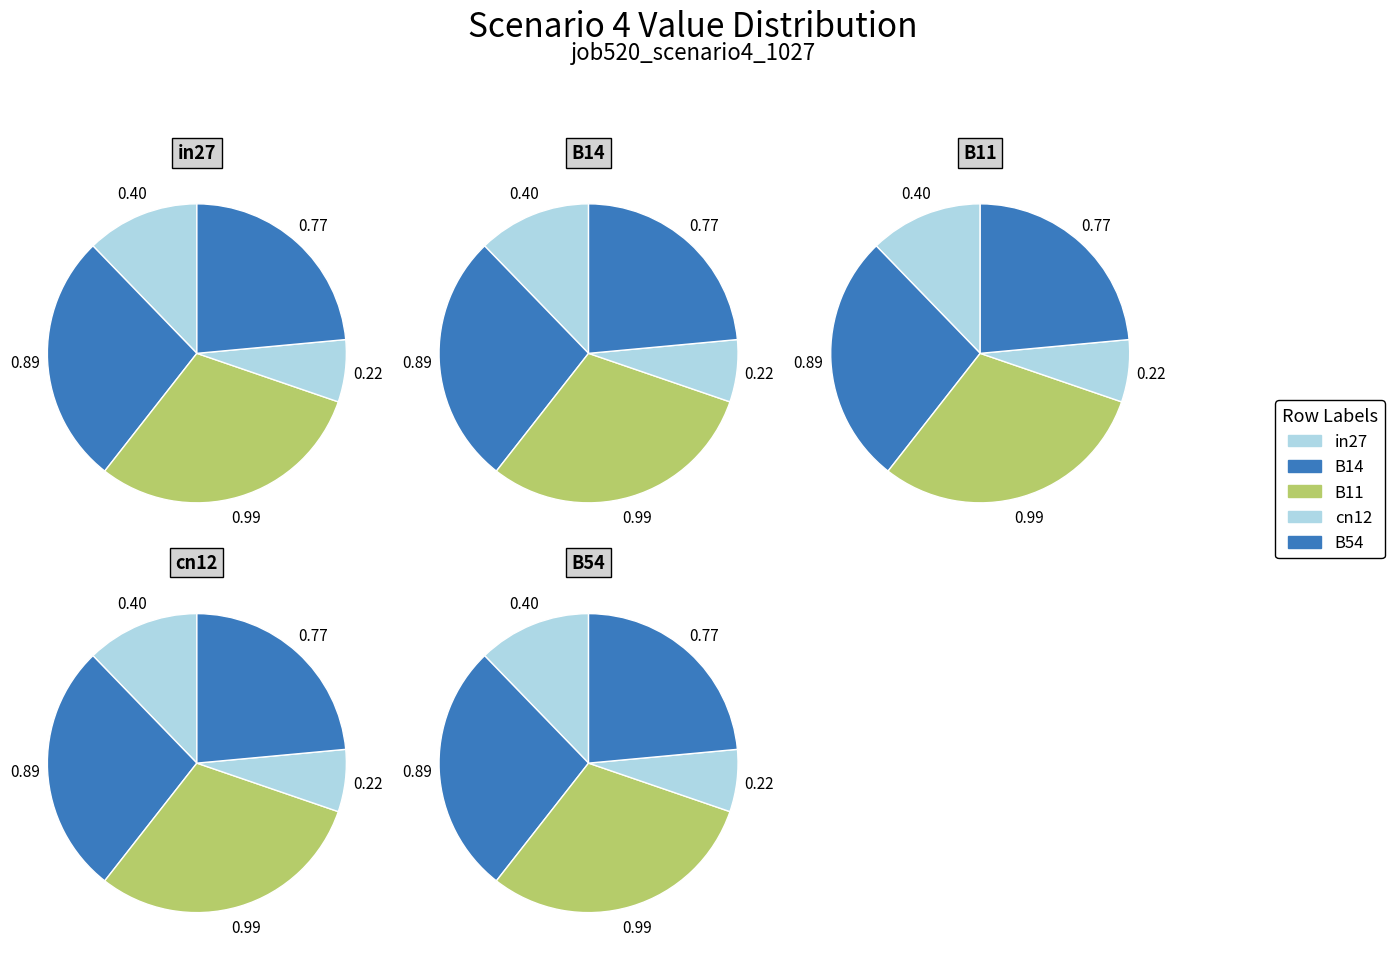

To the nearest percent, what is the average slice percentage?

20%